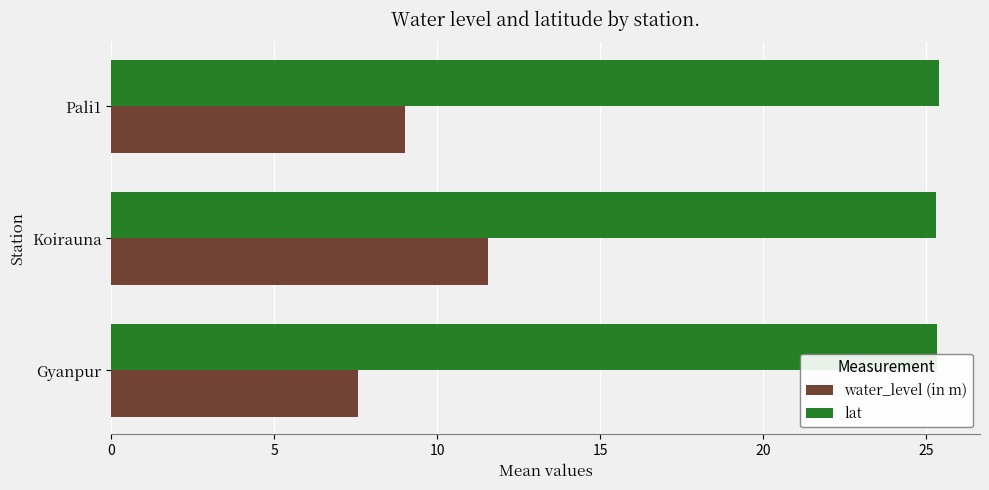

Which series has the largest range (max minus min)?

water_level (in m)